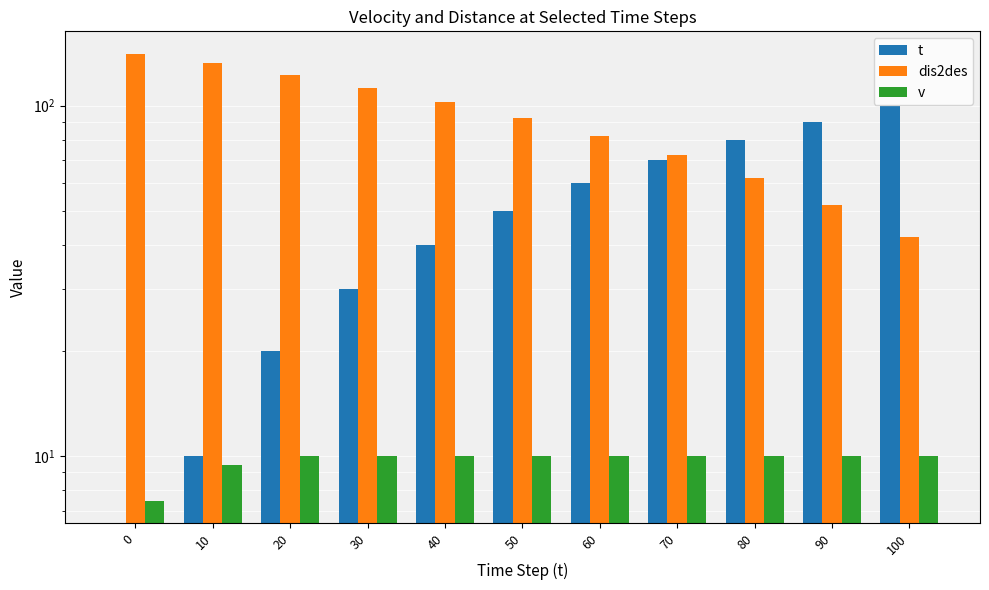

Is it true that t equals 0.0 at 0?

True